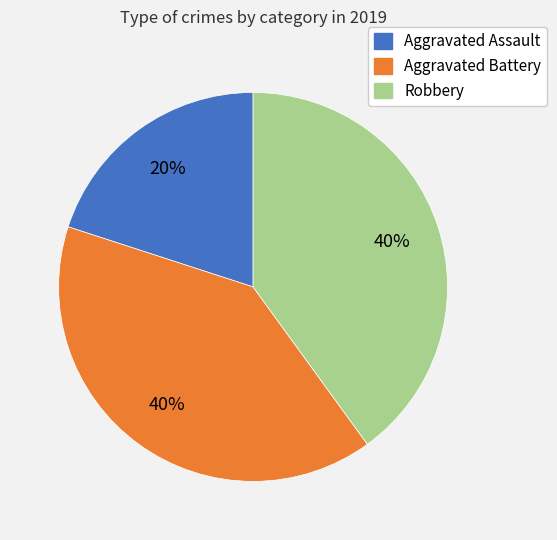

To the nearest percent, what is the difference between the largest and smallest slice percentages?

20%